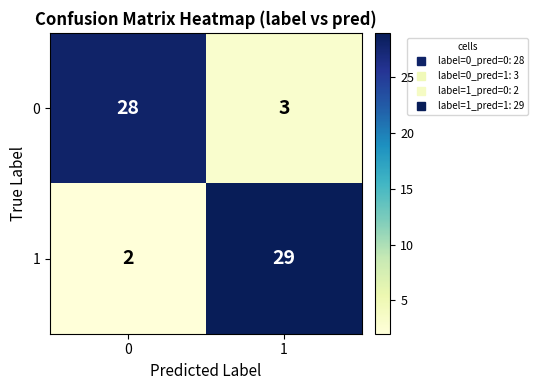

Which series has the widest spread of values?

1